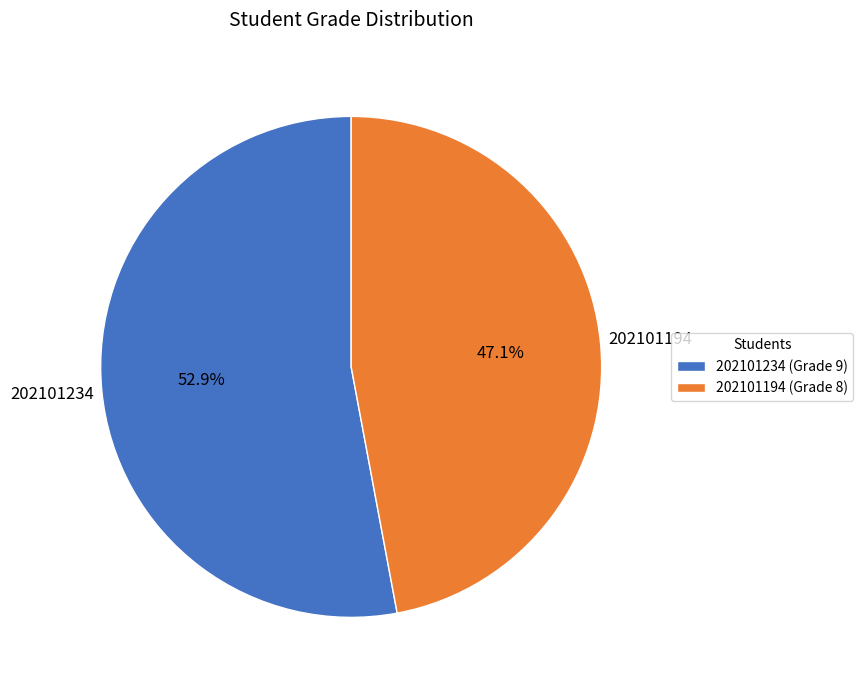

Combined, what portion of the pie is 202101234 and 202101194?

100.0%